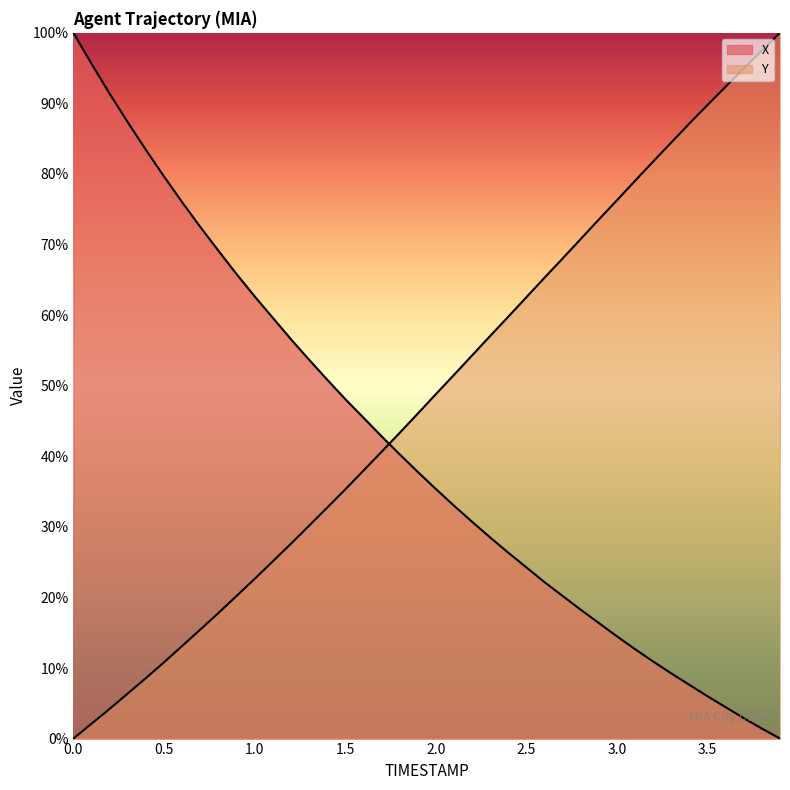

What is the label of the 24th point from the left?

2.3